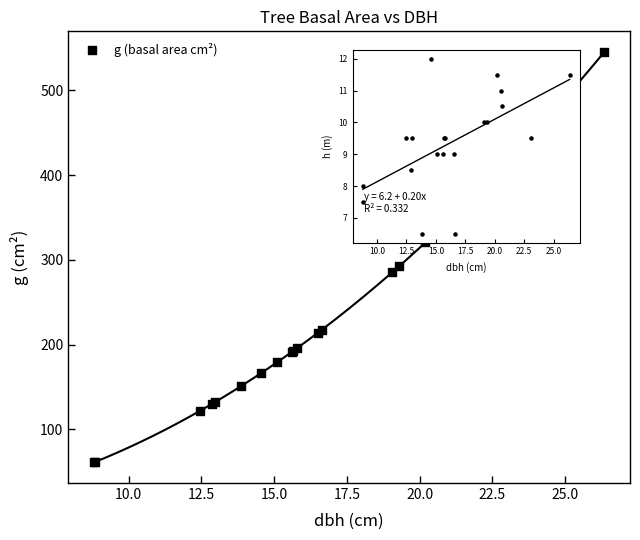

At how many categories does at least one series exceed 222?

7